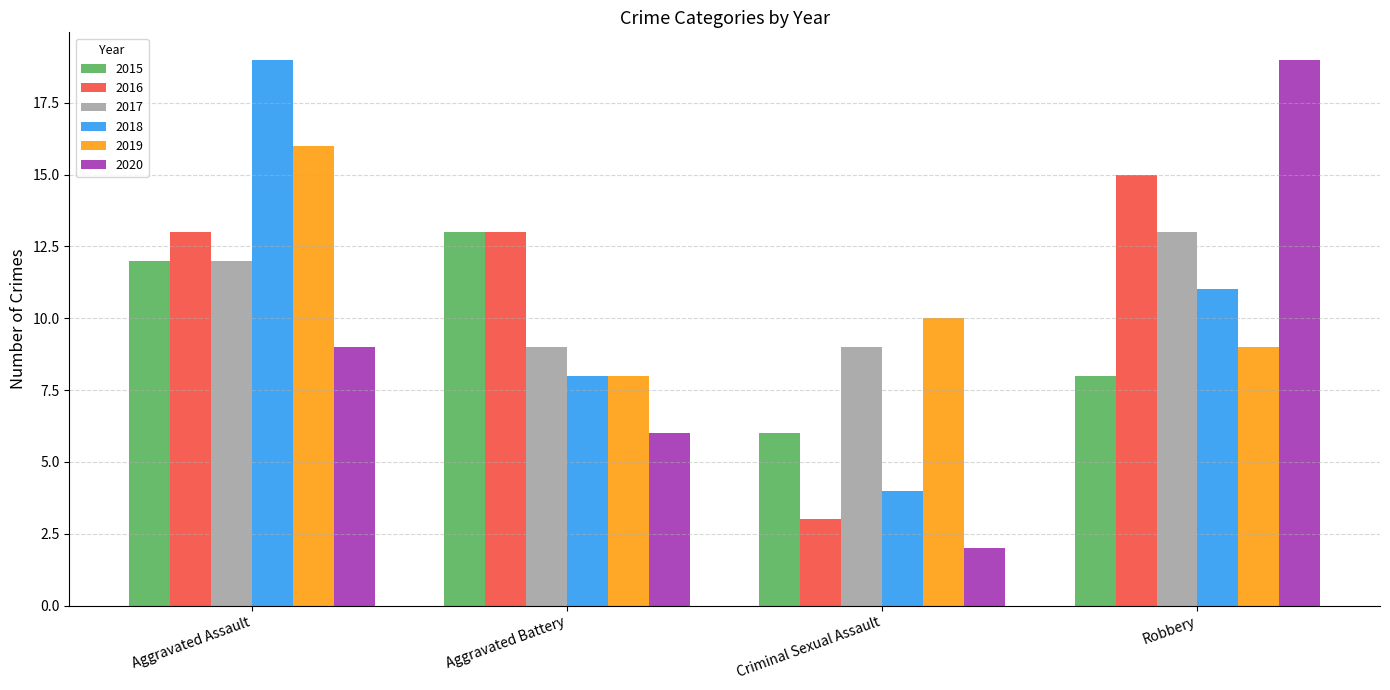

Is it true that 2019 equals 11 at Aggravated Battery?

False